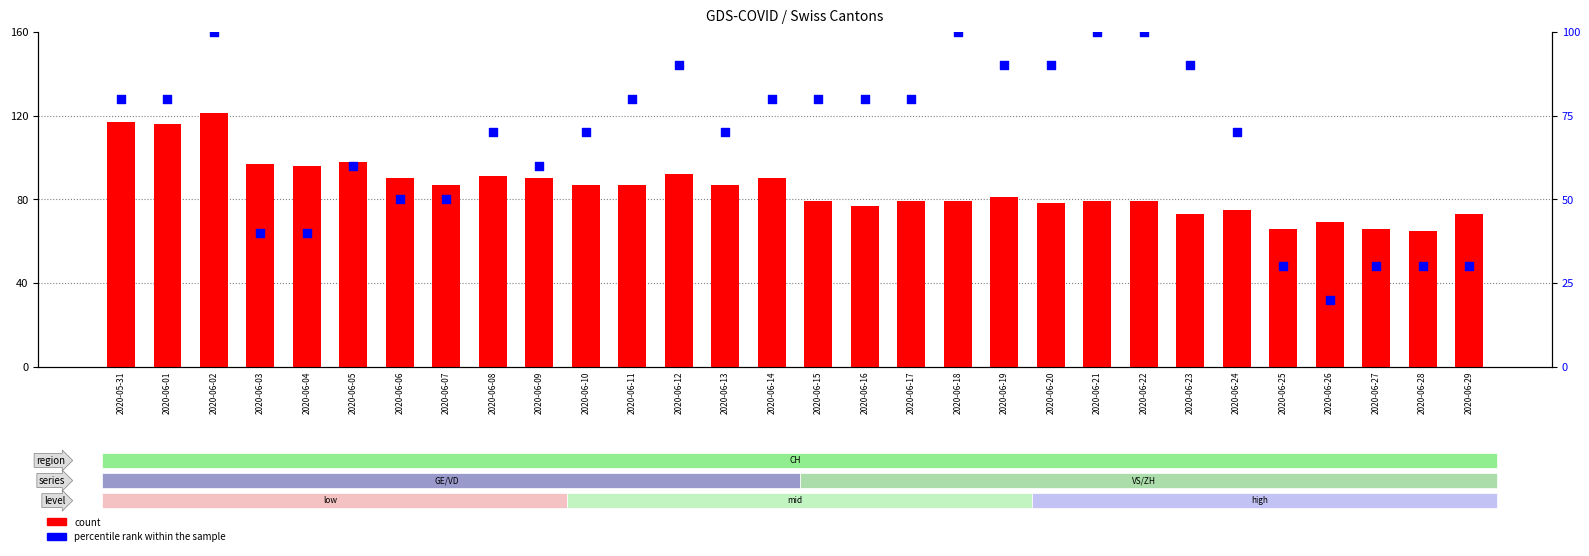

Which series has the largest total across all categories?

count